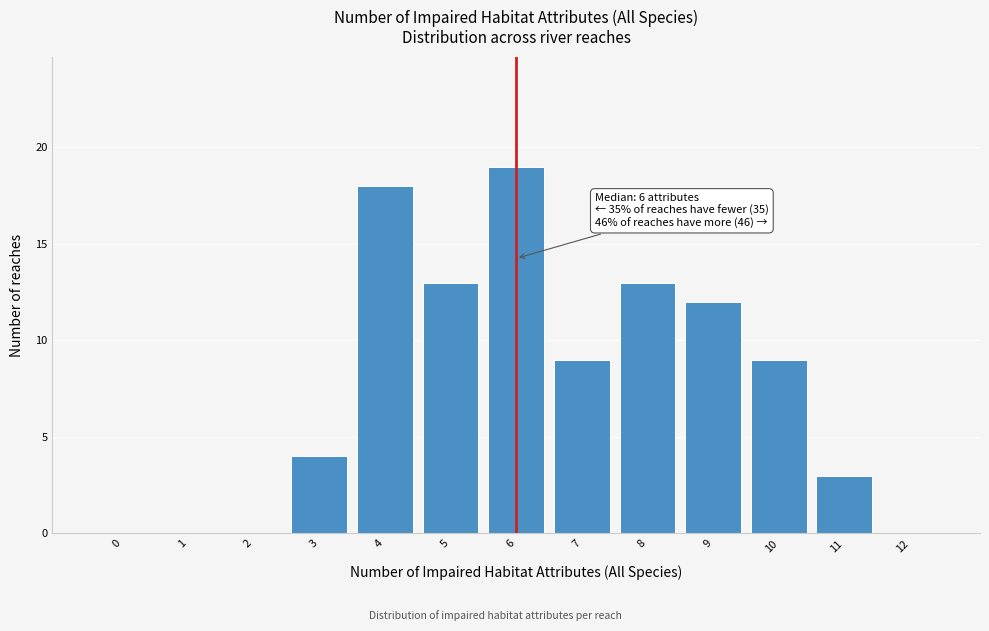

Reading right to left, transcribe all the data shown in this chart.

12=0	11=3	10=9	9=12	8=13	7=9	6=19	5=13	4=18	3=4	2=0	1=0	0=0